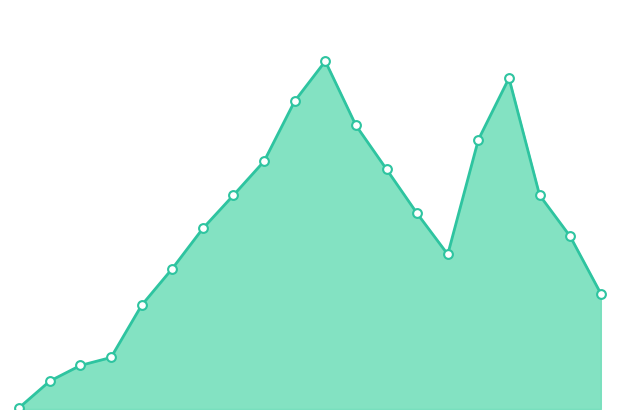

How many lines are shown in the chart?

1